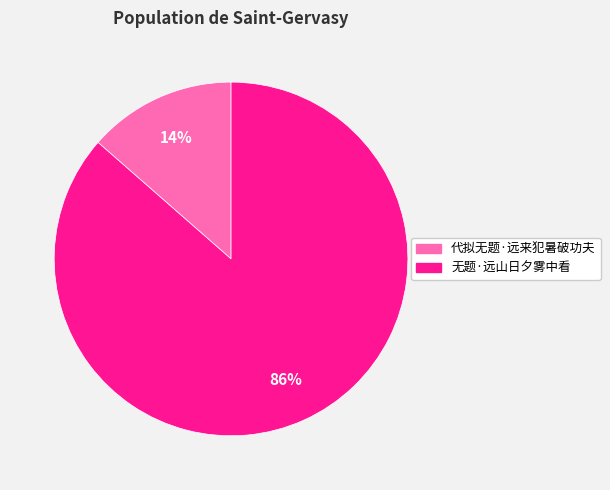

What is the smallest slice in the pie chart?

代拟无题·远来犯暑破功夫